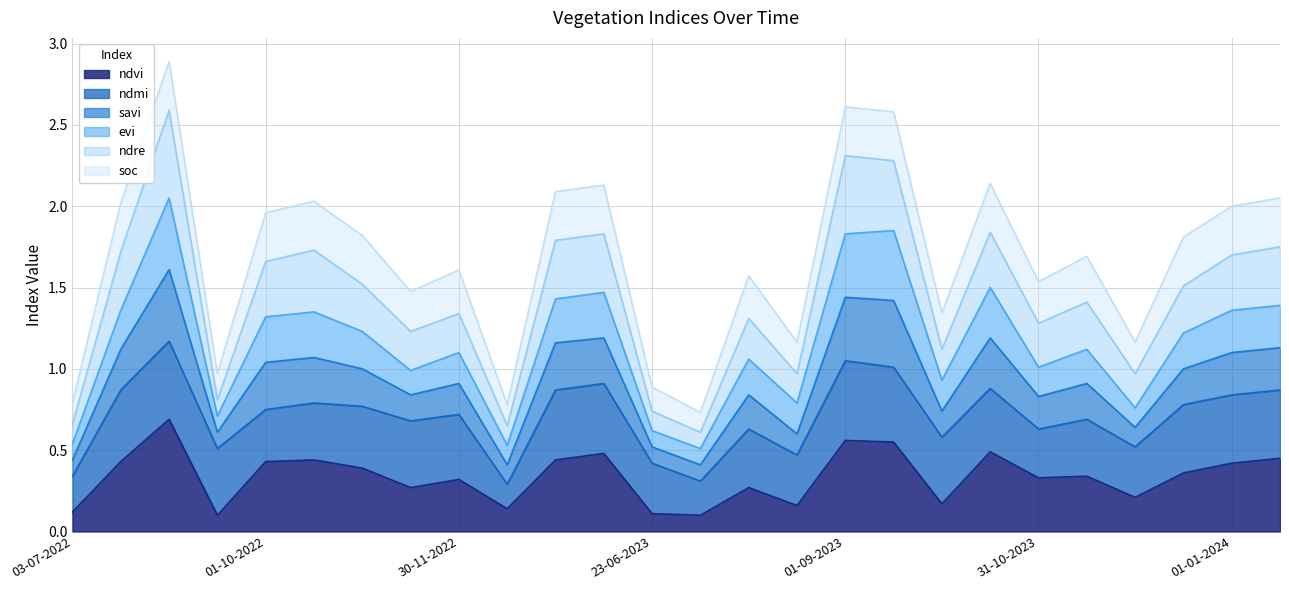

What is the total value across all series at 01-01-2024?

2.0